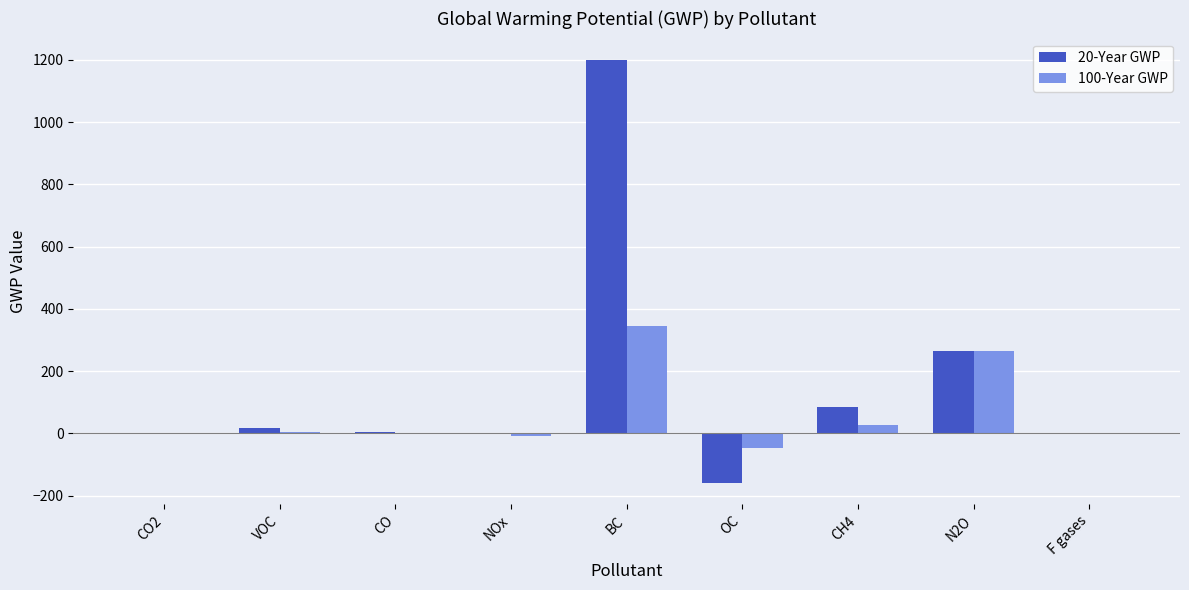

How many groups of bars are there?

9